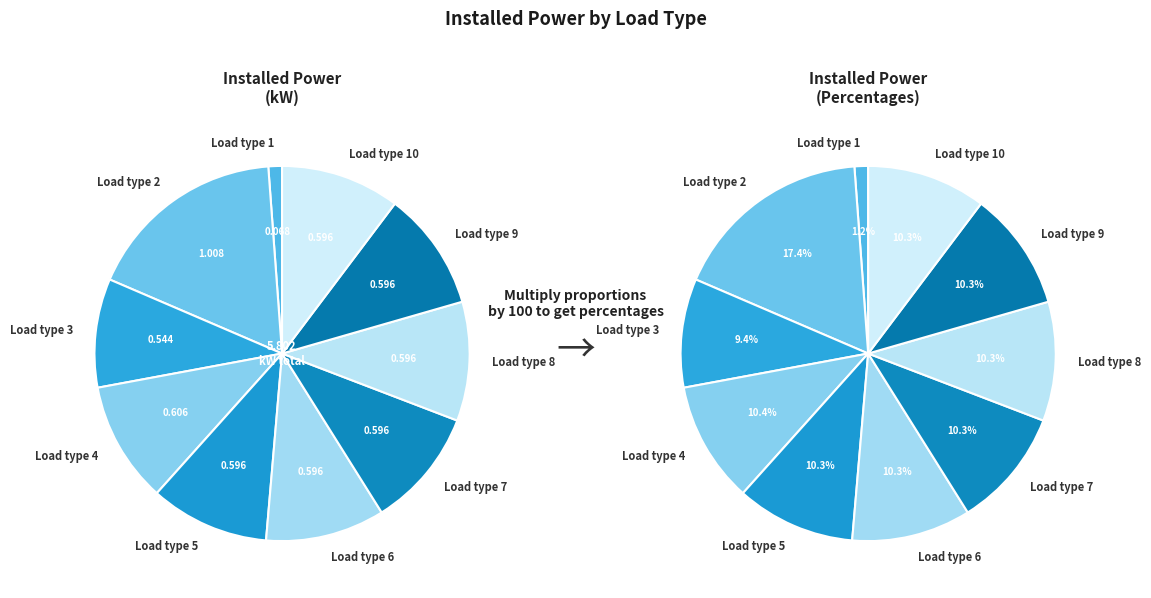

Is Load type 1 the majority of the pie?

No